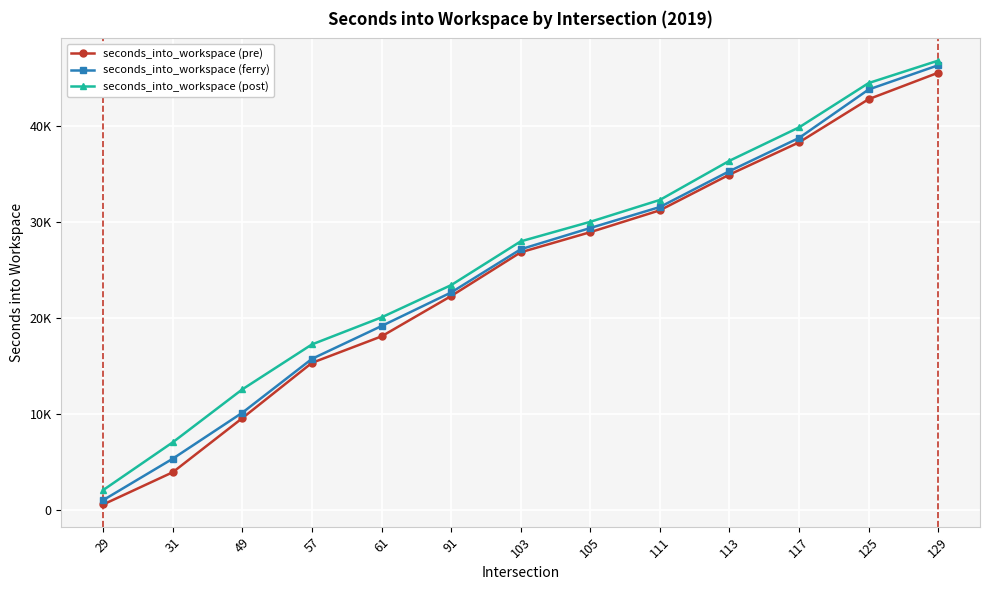

Does the chart have visible grid lines?

Yes